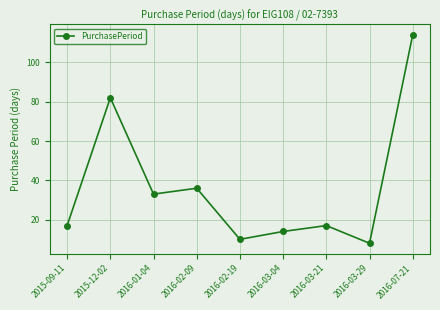

Where is the data nearest to the value 61?

2015-12-02